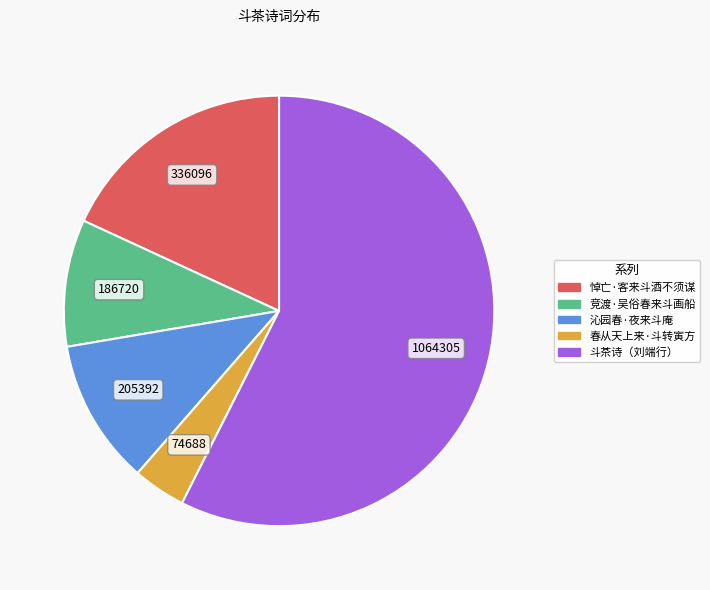

Which has a higher value, 悼亡·客来斗酒不须谋 or 春从天上来·斗转寅方?

悼亡·客来斗酒不须谋